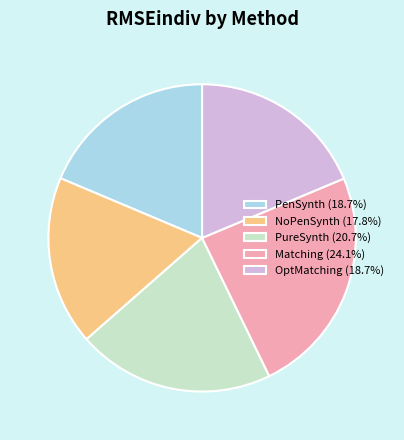

Does OptMatching represent more than half of the total?

No